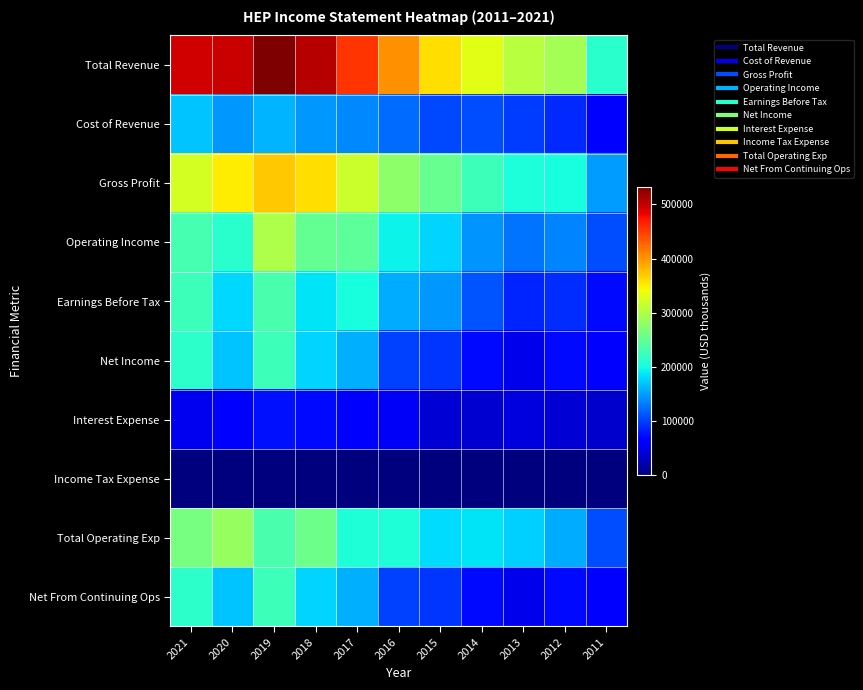

Between 2021 and 2016, which is larger?

2021